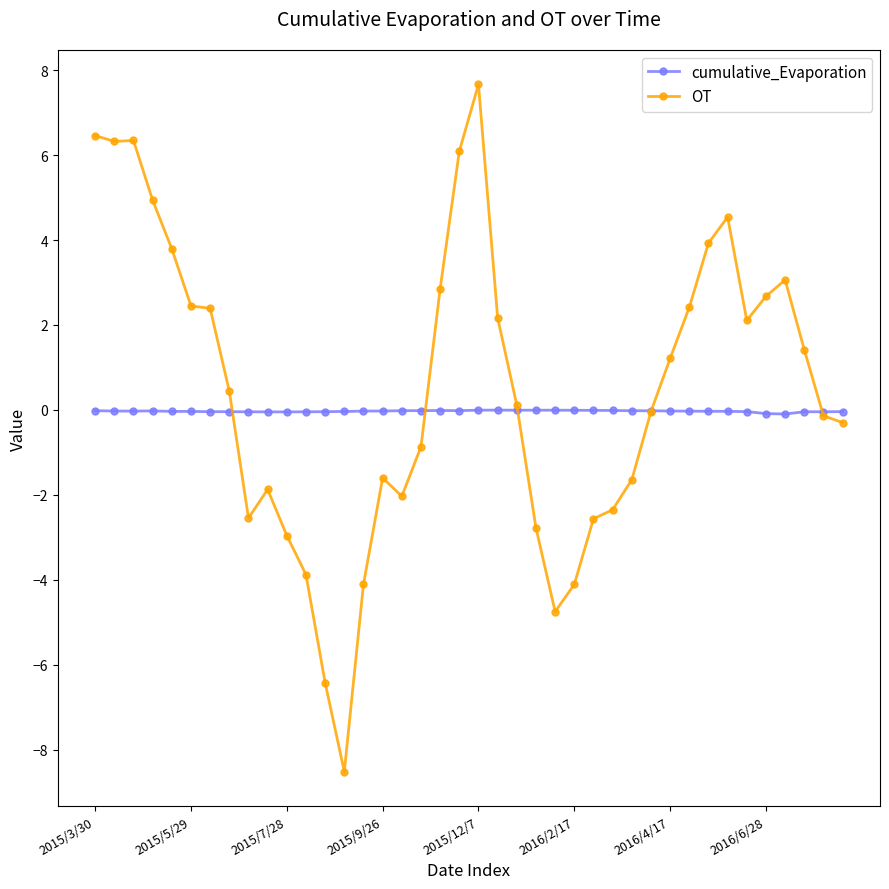

True or false: OT has more than 1 points higher than both neighbors.

True